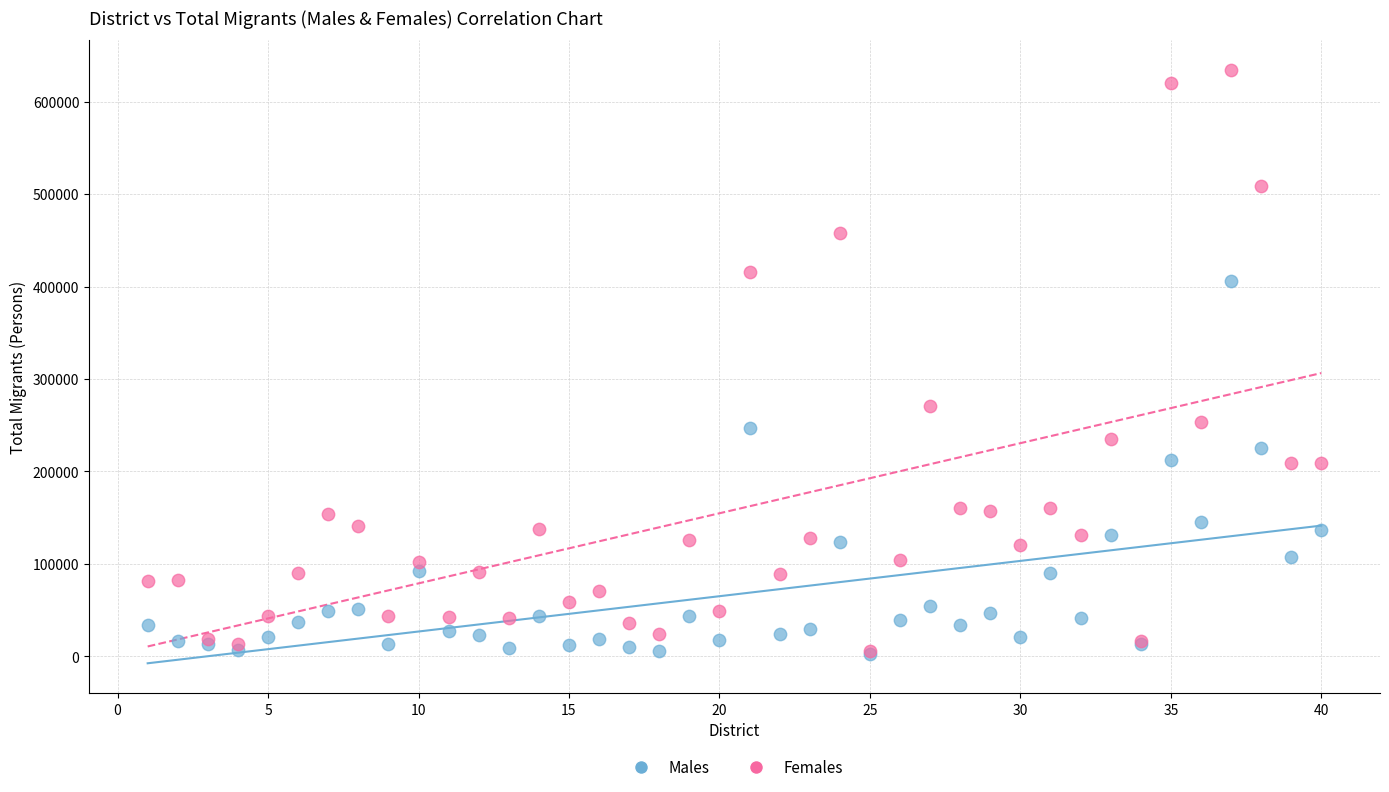

Across all series, what Y value is closest to 318541?

270457